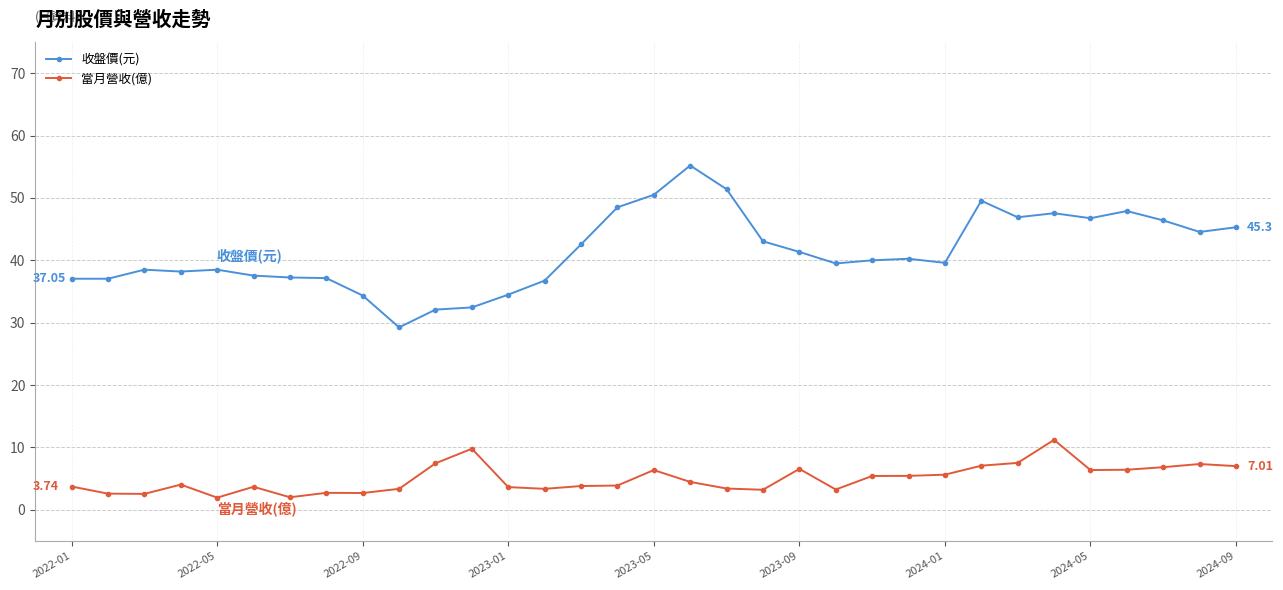

Which series has the largest total across all categories?

收盤價(元)